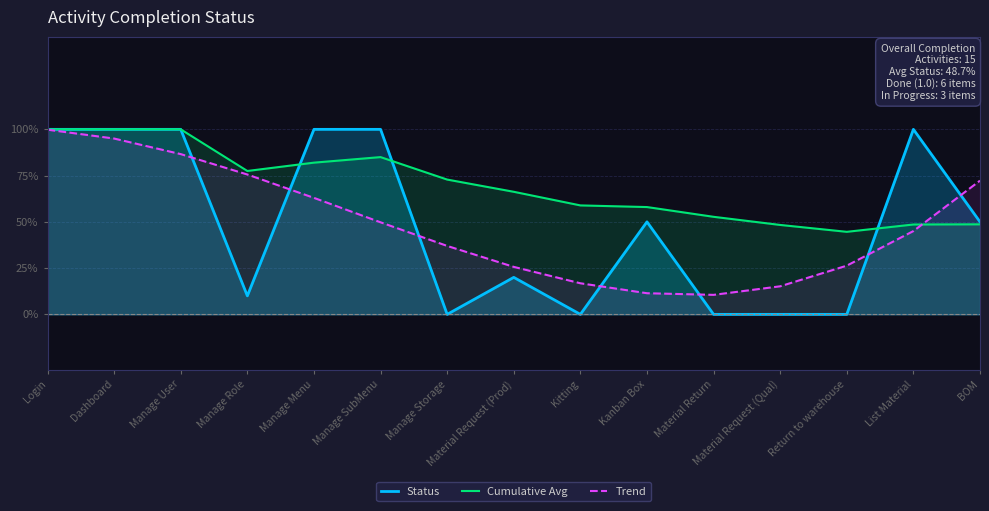

What is the sum of all Trend values?

7.3